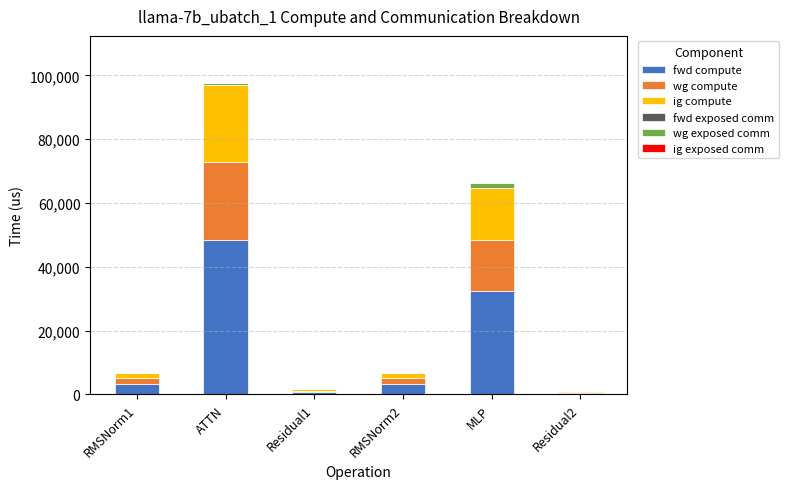

What is the maximum value for fwd compute?

48541.4